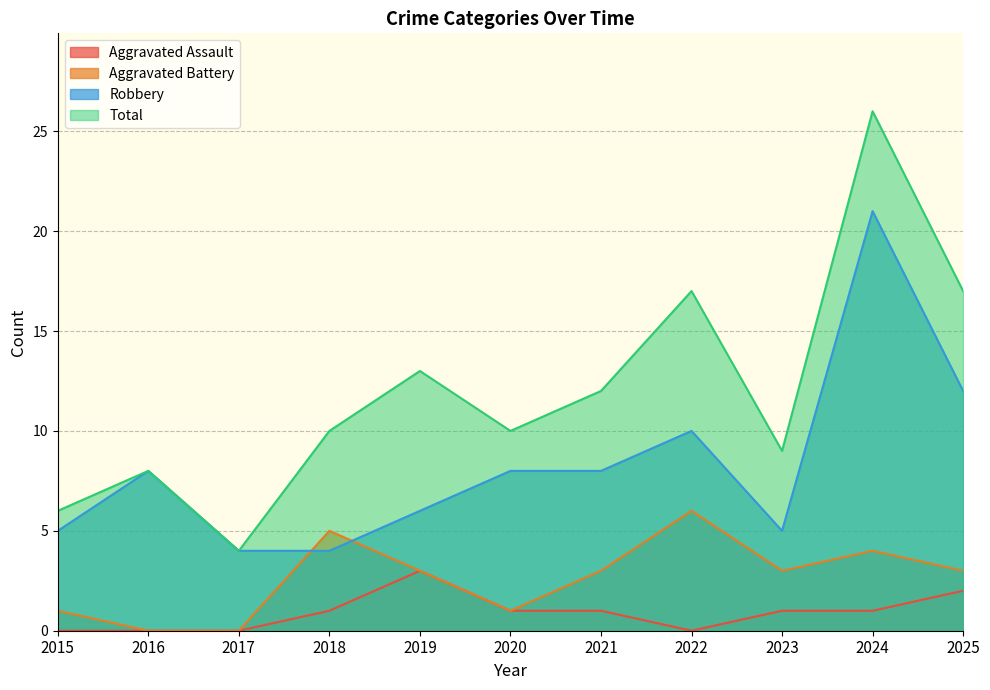

What is the minimum value for Total?

4